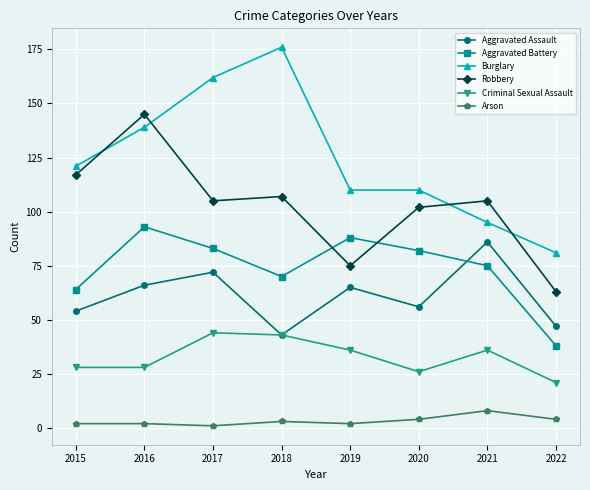

Between 2017 and 2021, which series saw the biggest shift?

Burglary